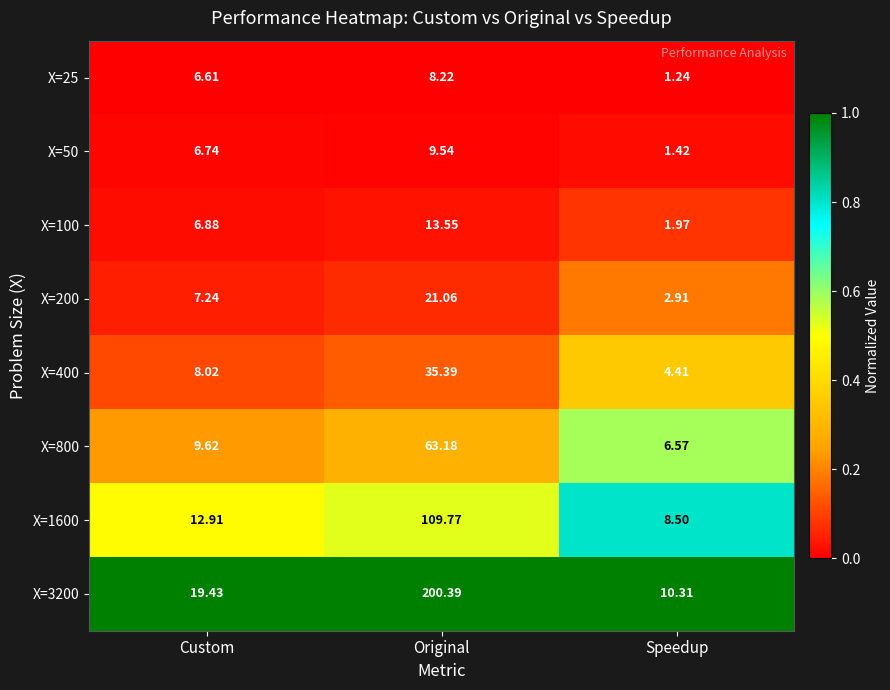

What is the maximum value shown in the chart?

200.4